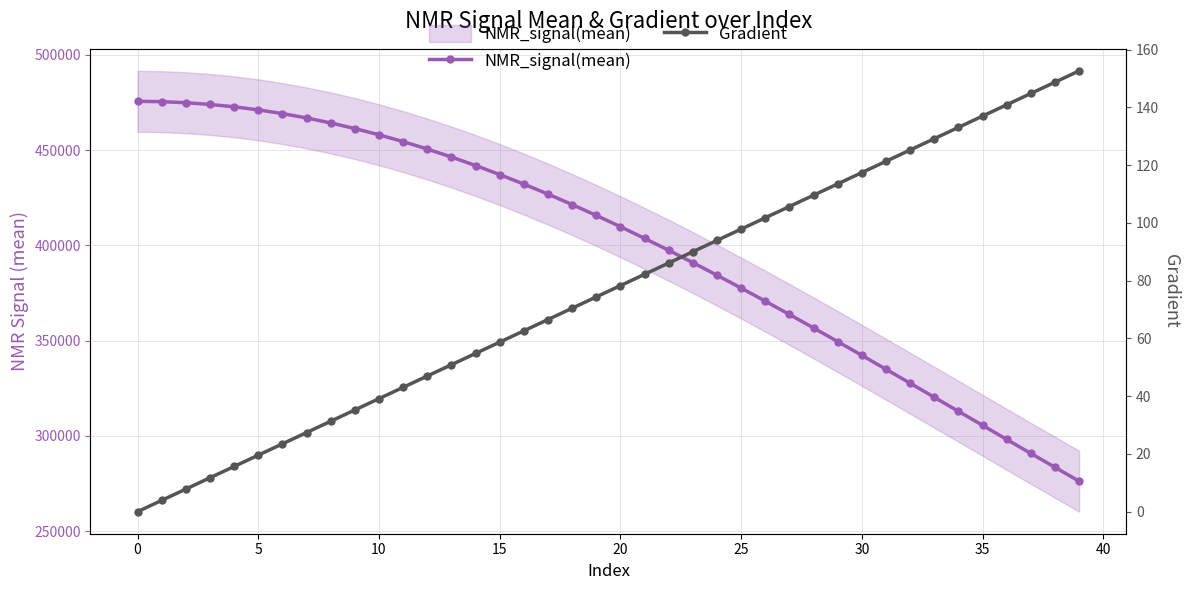

What is the sum of all Gradient values?

3052.8